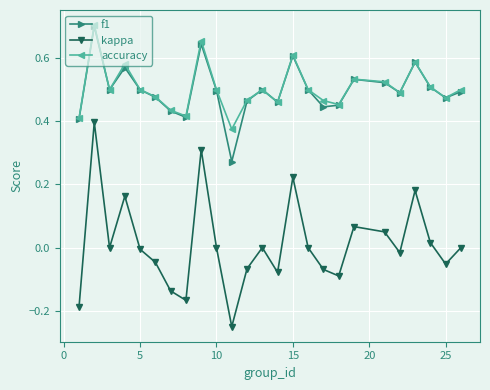

True or false: f1 has more than 0 interior local peaks.

True